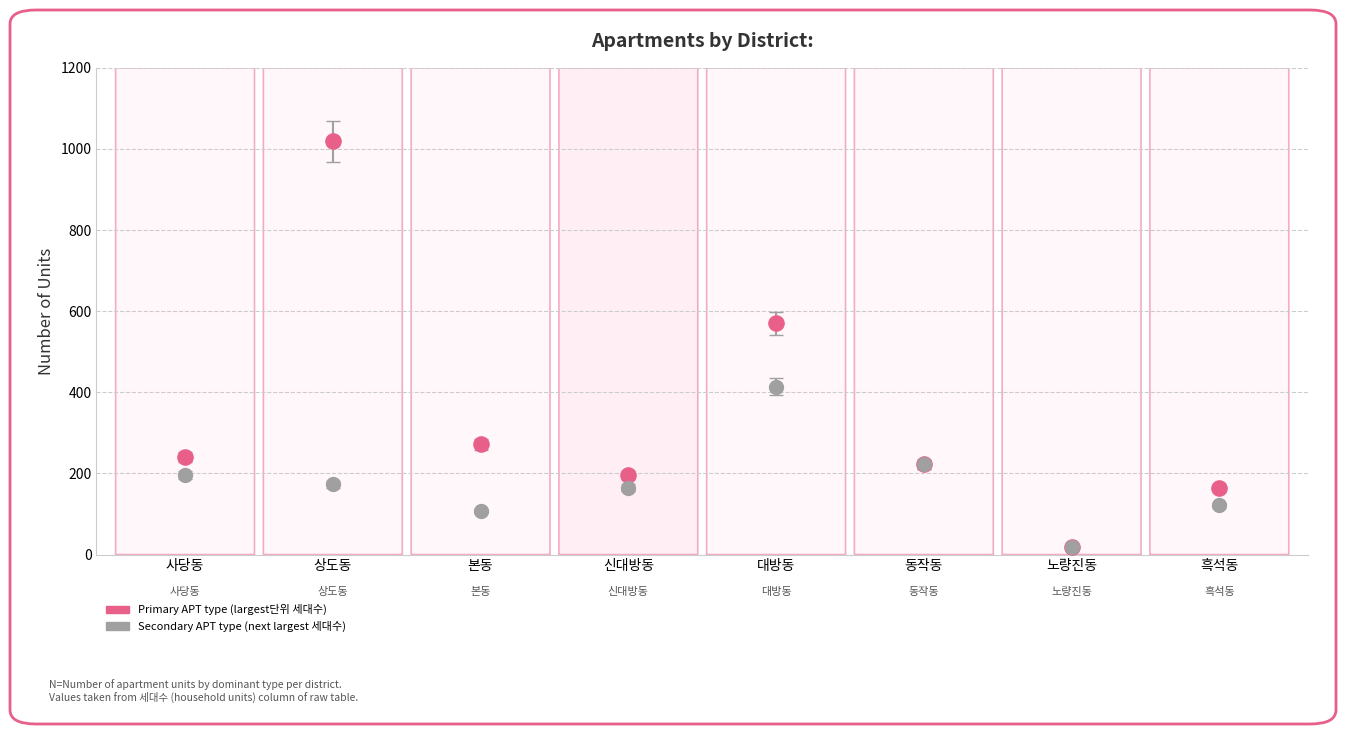

Across all series, what Y value is closest to 519?

570